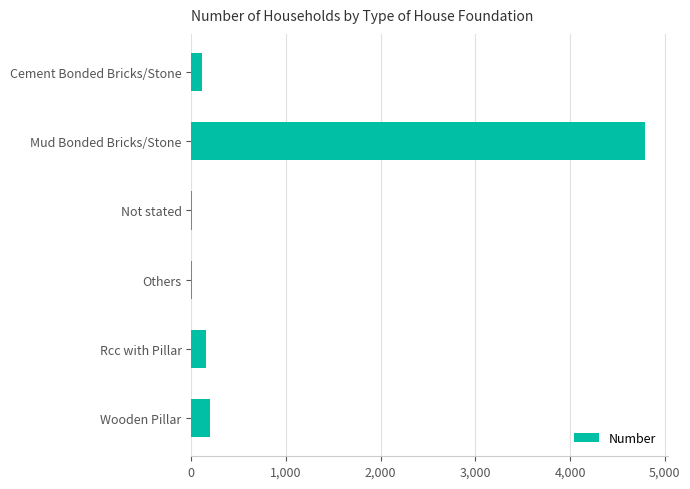

Between Others and Rcc with Pillar, which is larger?

Rcc with Pillar